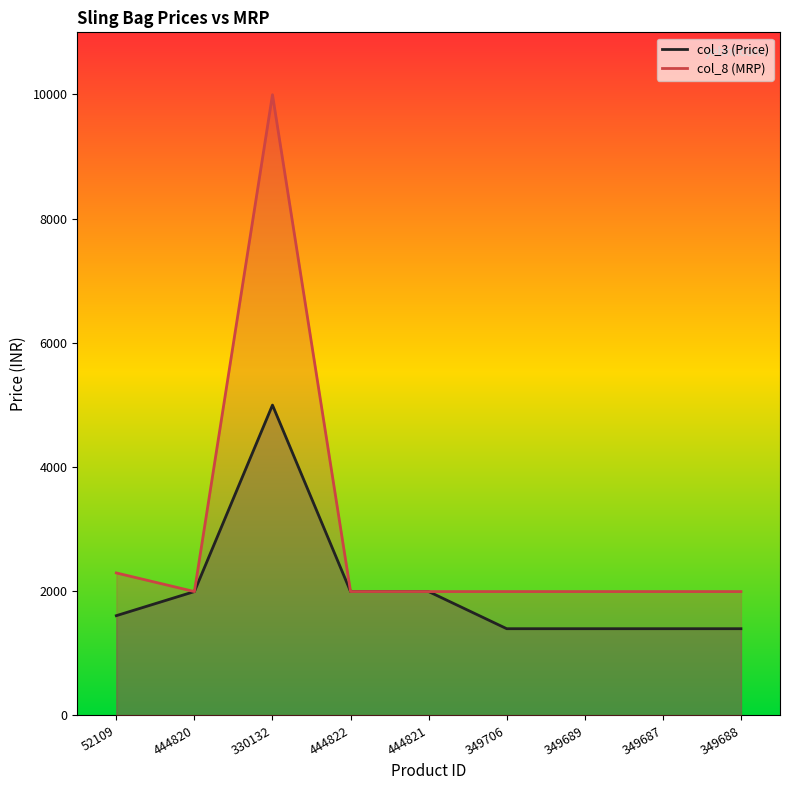

What is the approximate value of col_3 (Price) at 349706, to the nearest 50?

1400